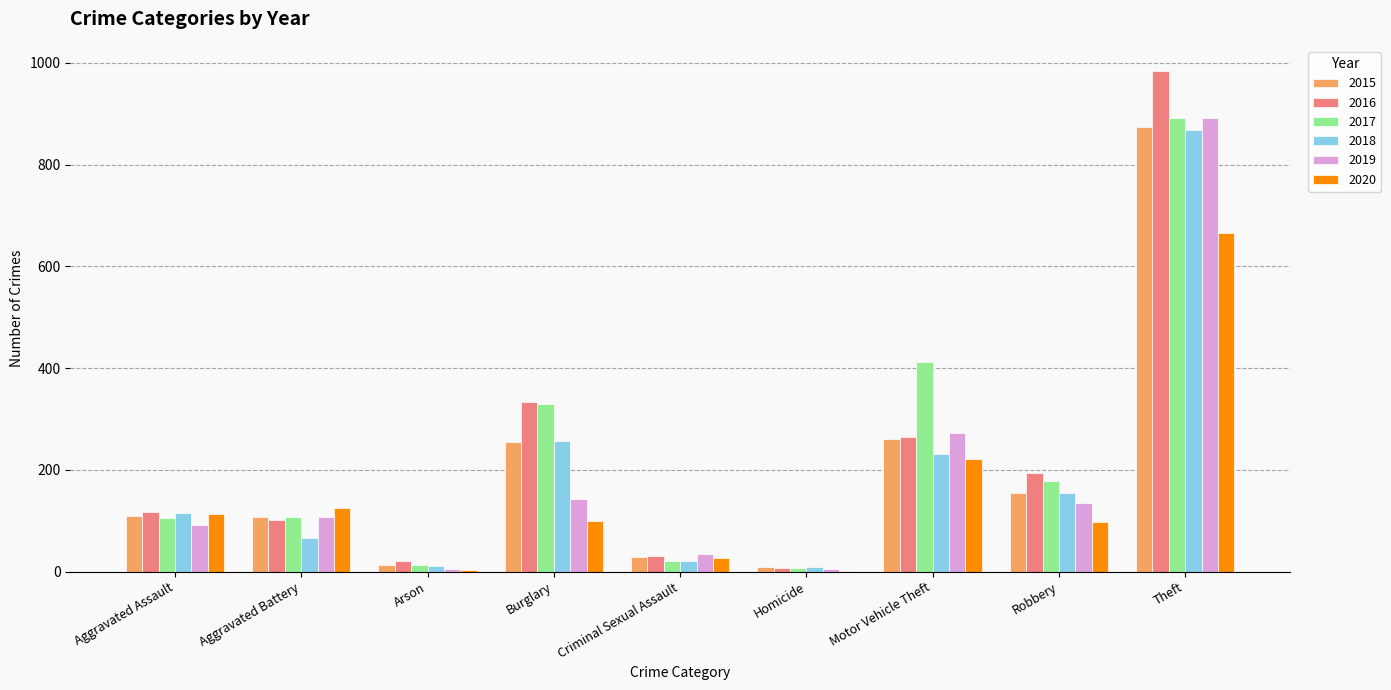

Which series has the largest range (max minus min)?

2016